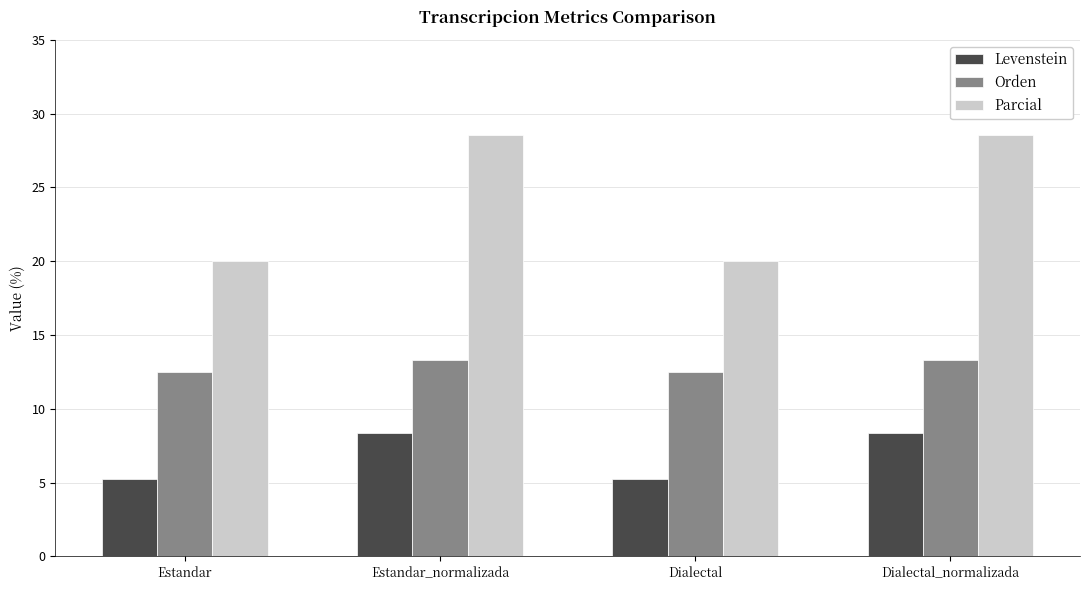

Does the chart contain stacked bars?

No